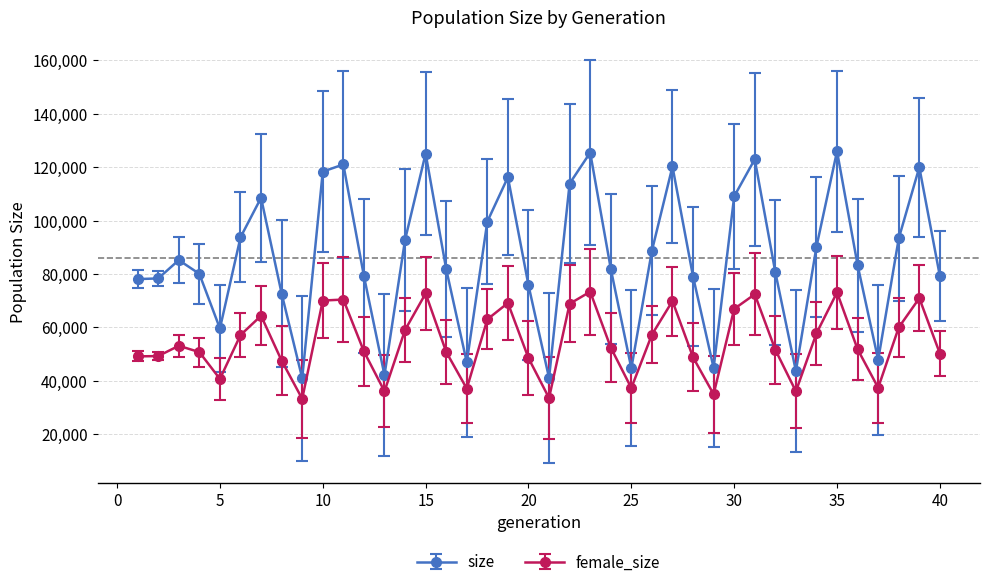

True or false: size has more than 1 interior local peaks.

True